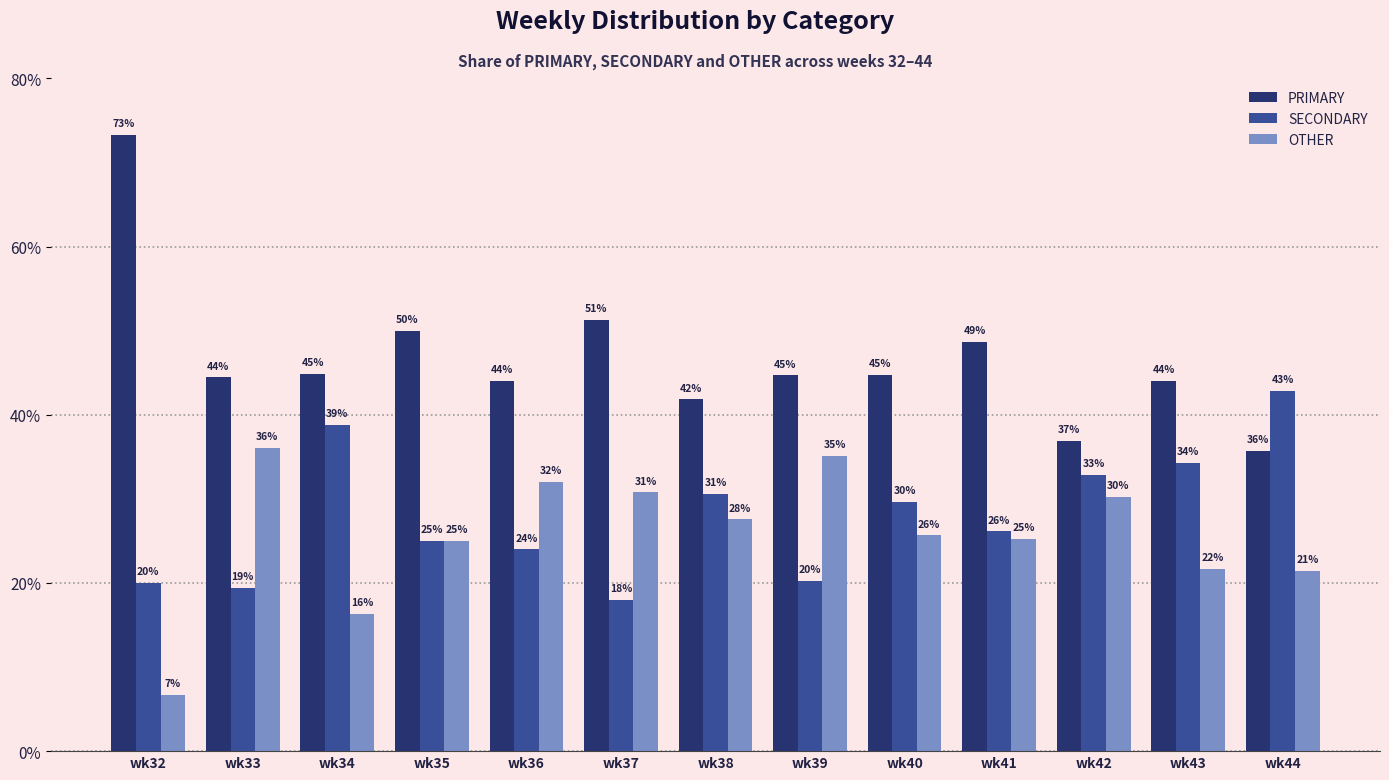

True or false: SECONDARY has a value of 26.1 at wk41.

True